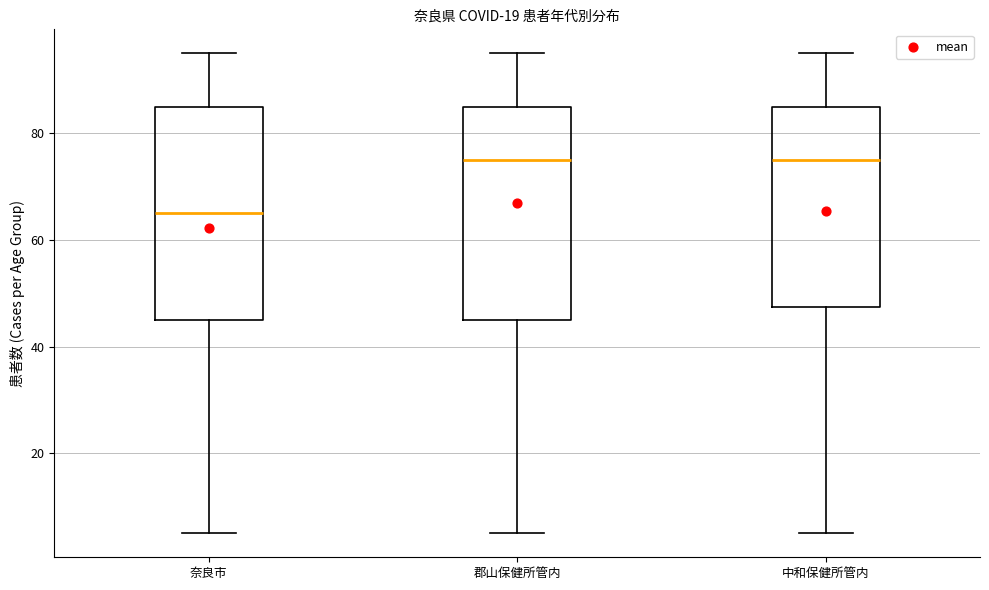

Where is the lower edge of the box for 奈良市 on the y-axis? The values are not printed on the chart, so give them approximately, as read against the axis.

46